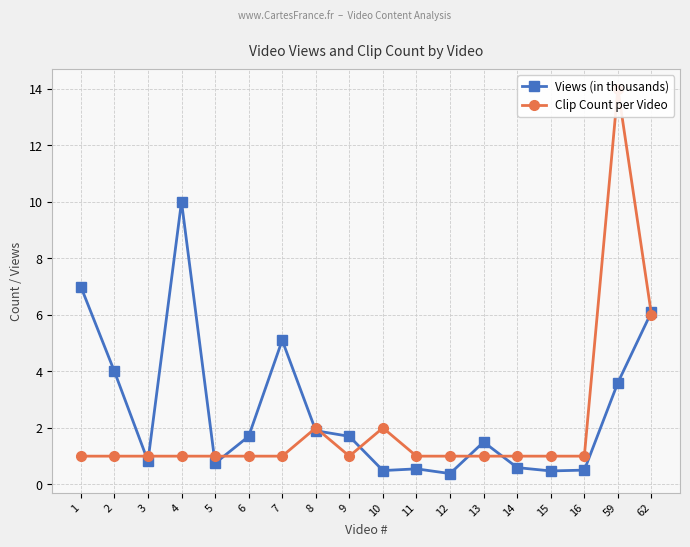

What is the sum of all Views (in thousands) values?

47.2